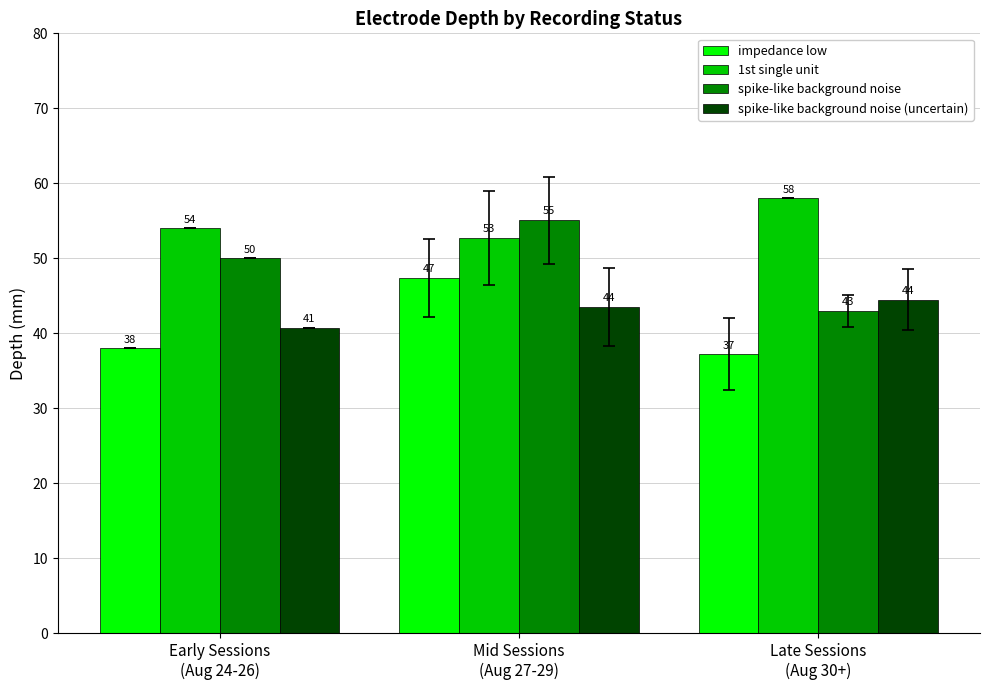

Which category has the lowest value across all series?

Late Sessions
(Aug 30+)